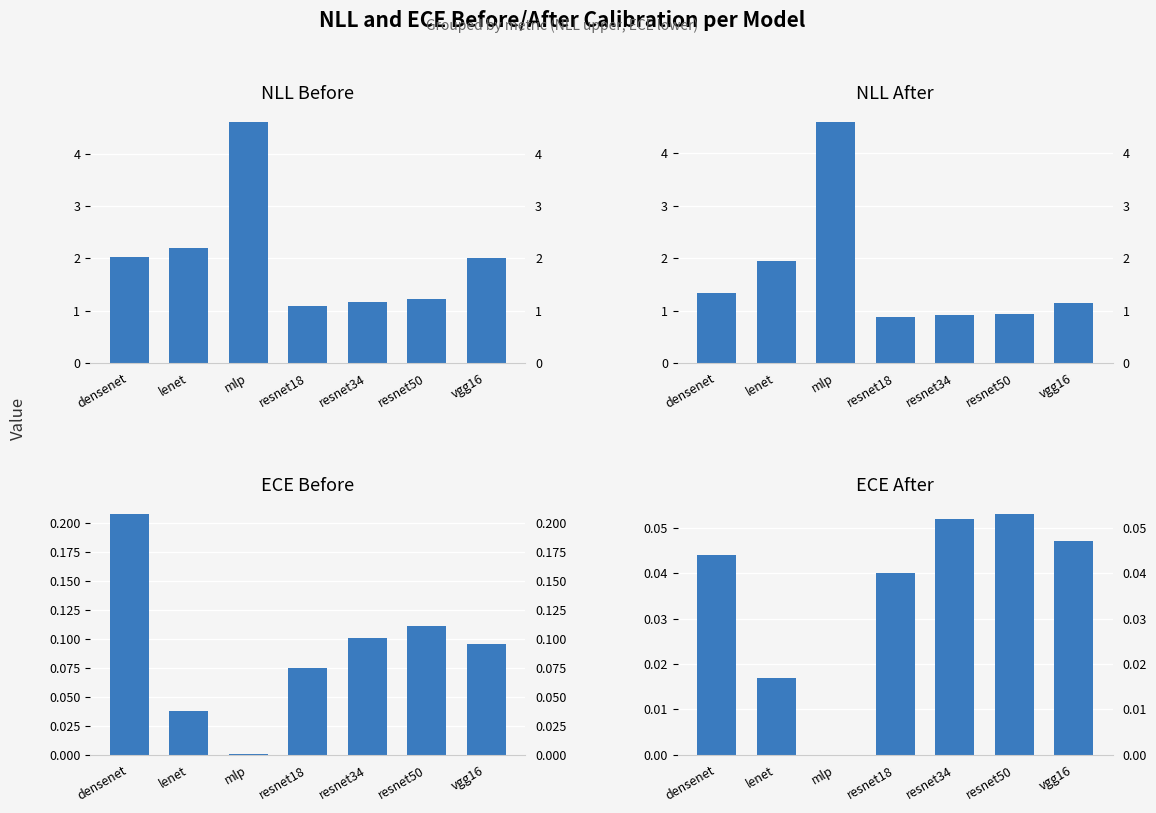

Reading left to right, transcribe all the data shown in this chart.

NLLbefore: densenet=2.0	lenet=2.2	mlp=4.6	resnet18=1.1	resnet34=1.2	resnet50=1.2	vgg16=2.0
NLLafter: densenet=1.3	lenet=1.9	mlp=4.6	resnet18=0.9	resnet34=0.9	resnet50=0.9	vgg16=1.1
ECEbefore: densenet=0.2	lenet=0.0	mlp=0.0	resnet18=0.1	resnet34=0.1	resnet50=0.1	vgg16=0.1
ECEafter: densenet=0.0	lenet=0.0	mlp=0.0	resnet18=0.0	resnet34=0.1	resnet50=0.1	vgg16=0.0